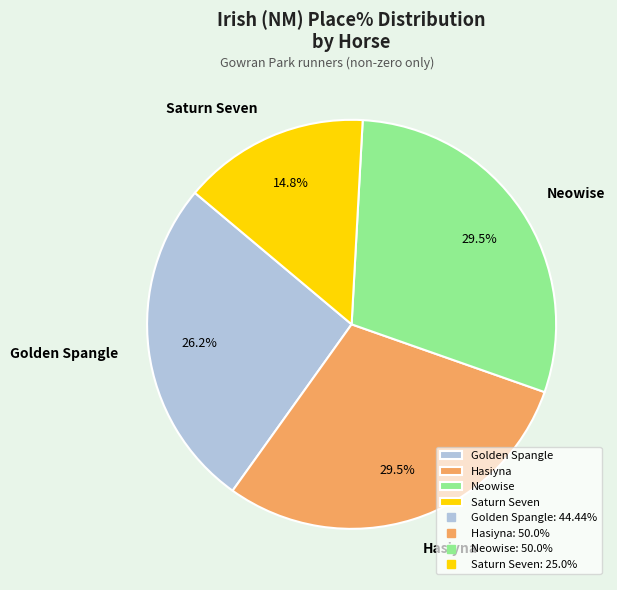

Between Golden Spangle and Hasiyna, which is larger?

Hasiyna